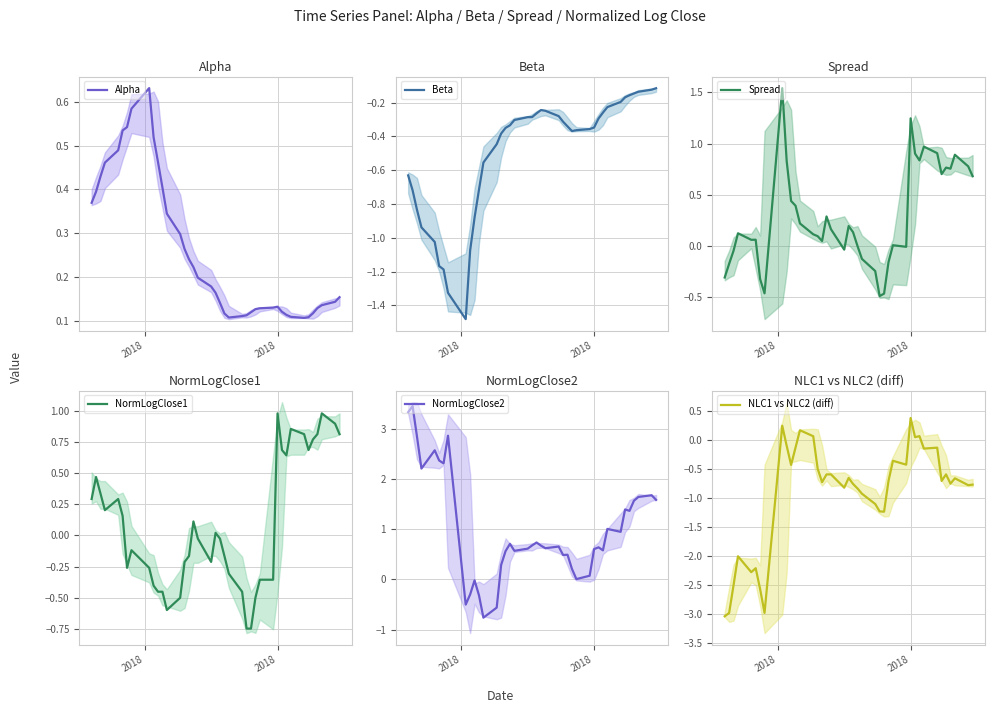

What is the highest value of the NormLogClose2 series?

3.4